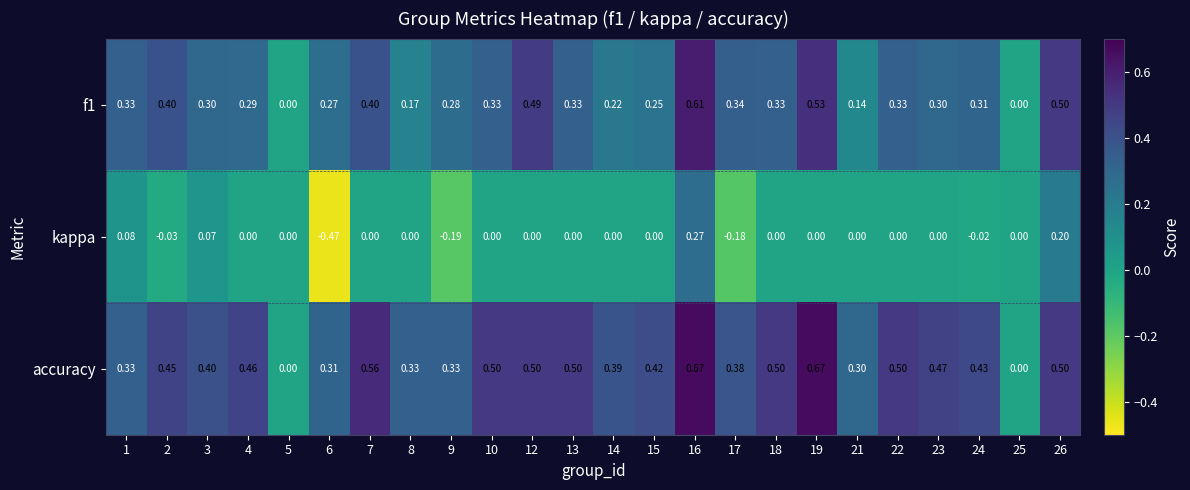

Which series has the largest range (max minus min)?

kappa